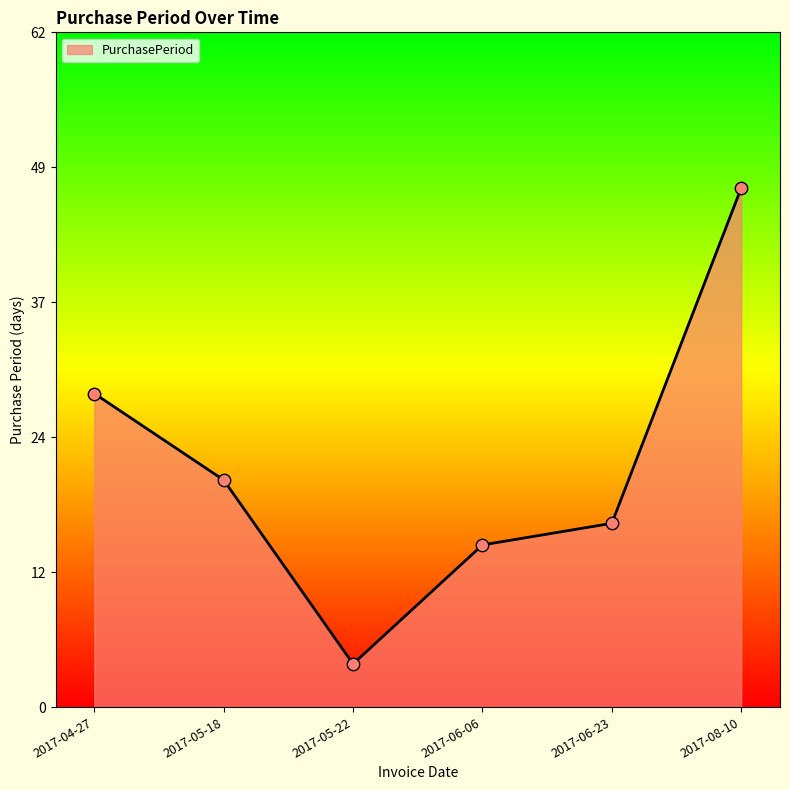

Approximately how many times larger is the value at 2017-05-22 compared to 2017-06-23?

0.2